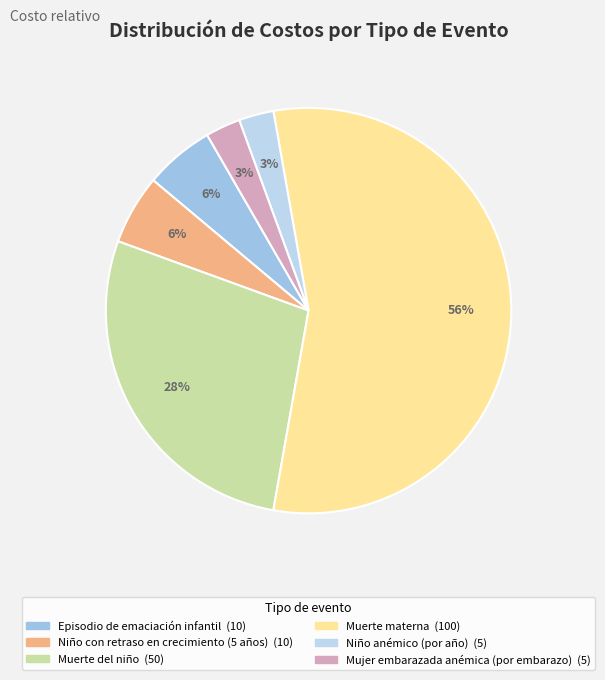

How many slices are in this pie chart?

6